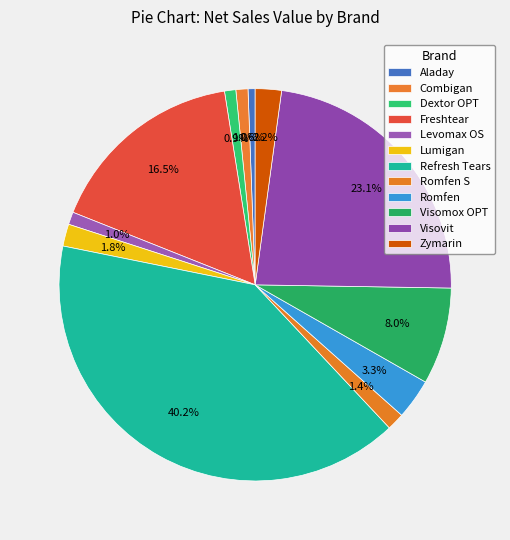

How many slices are in this pie chart?

12